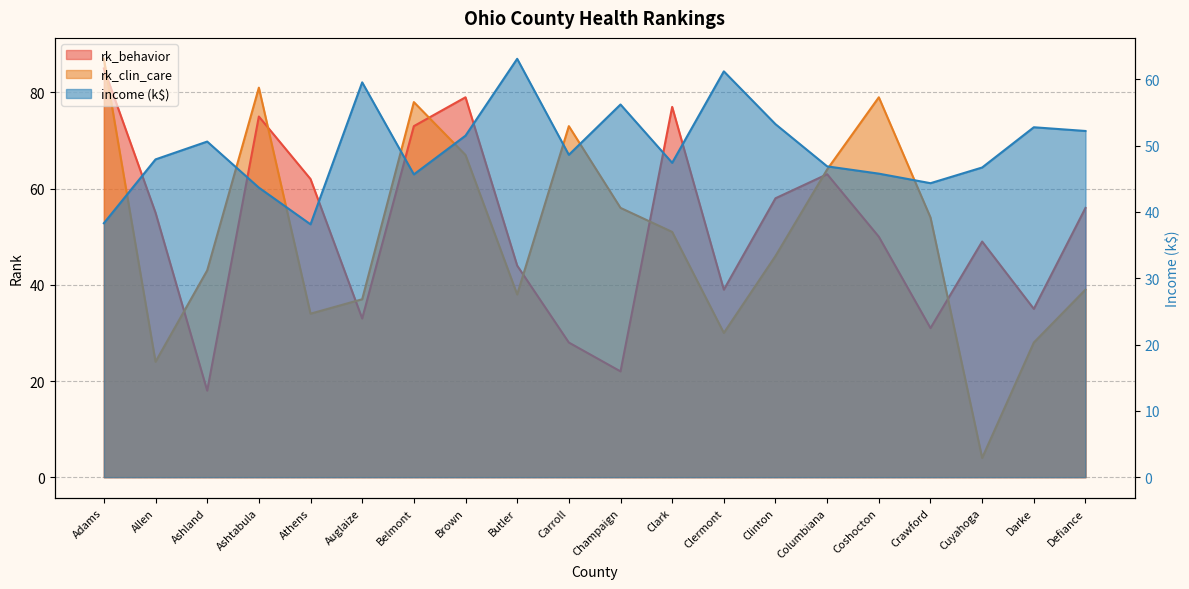

Which series has the widest spread of values?

rk_clin_care